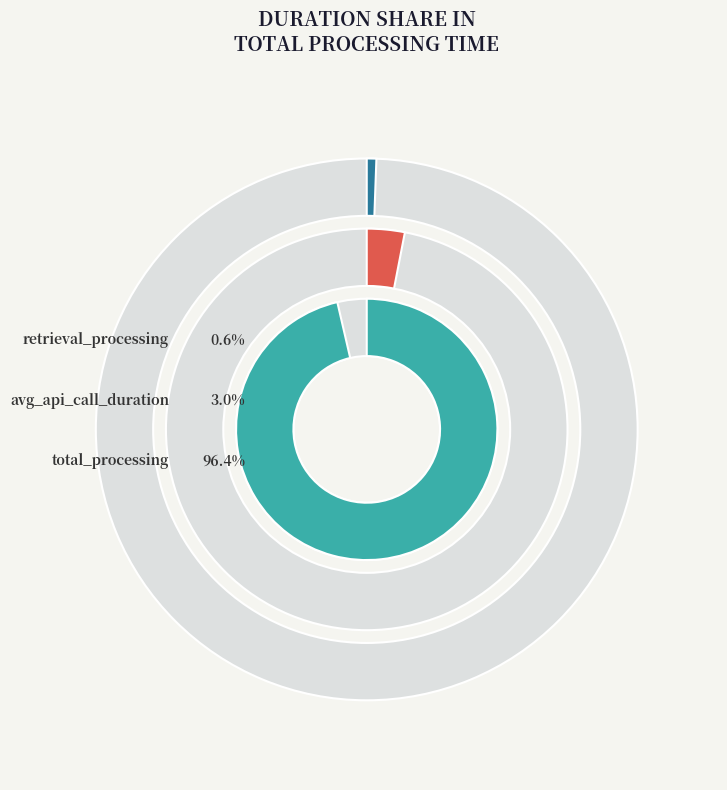

What percentage is the avg_api_call_duration slice, to the nearest percent?

3%